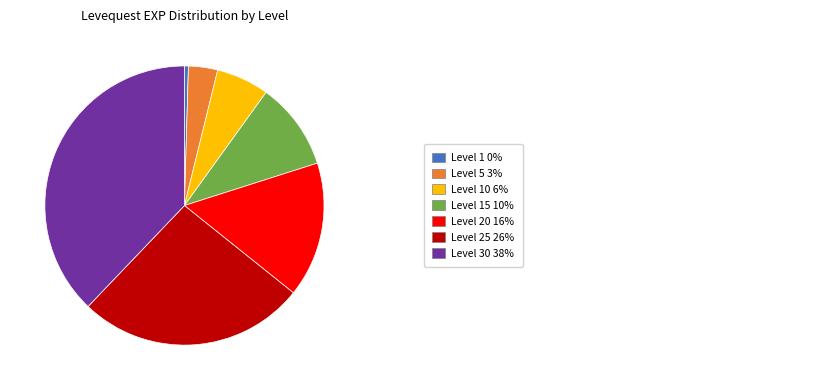

Is there any slice that represents more than half of the pie?

No